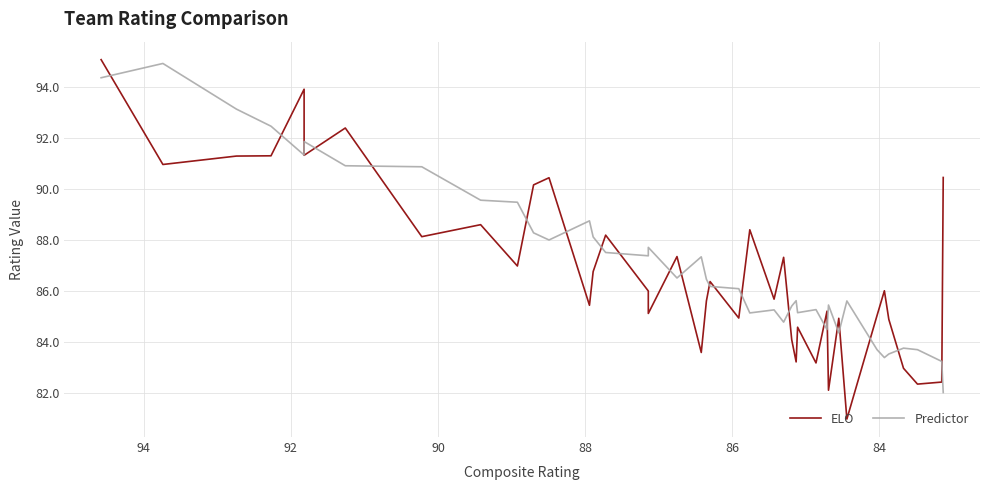

Reading left to right, list all the values displayed in this chart.

ELO: 95.1	91.0	91.3	91.3	93.9	91.3	92.4	88.1	88.6	87.0	90.2	90.4	85.4	86.8	88.2	86.0	85.1	87.3	83.6	85.6	86.4	84.9	88.4	85.7	87.3	84.1	83.2	84.6	83.2	85.2	82.1	84.9	81.0	85.0	86.0	84.9	83.0	82.3	82.4	90.4
Predictor: 94.3	94.9	93.1	92.5	91.3	91.8	90.9	90.9	89.5	89.5	88.3	88.0	88.7	88.1	87.5	87.4	87.7	86.5	87.3	86.5	86.2	86.1	85.1	85.2	84.8	85.4	85.6	85.1	85.3	84.5	85.4	84.3	85.6	83.7	83.4	83.5	83.8	83.7	83.2	82.0